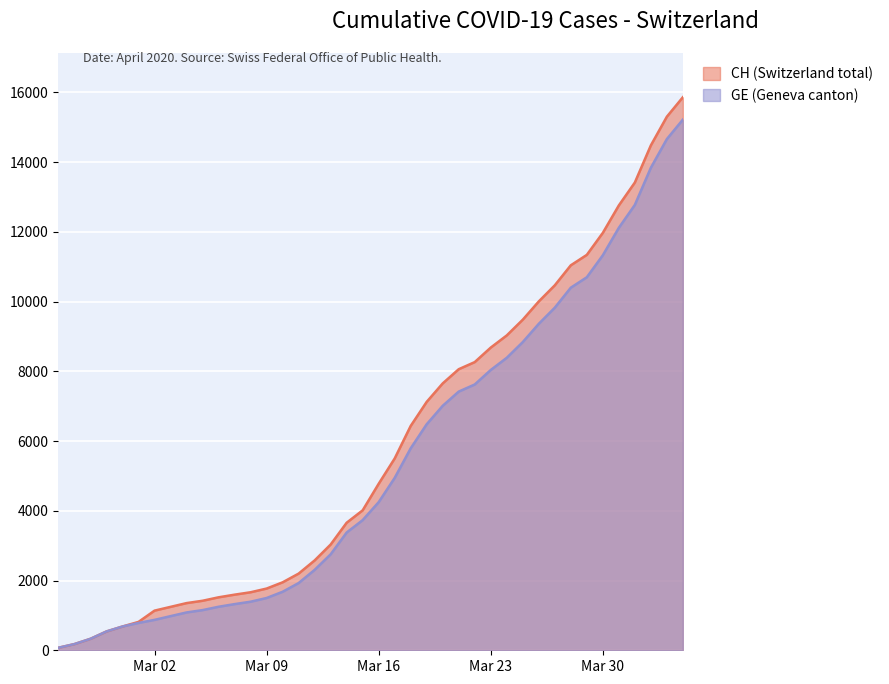

At which label does CH reach its peak?

2020-04-04